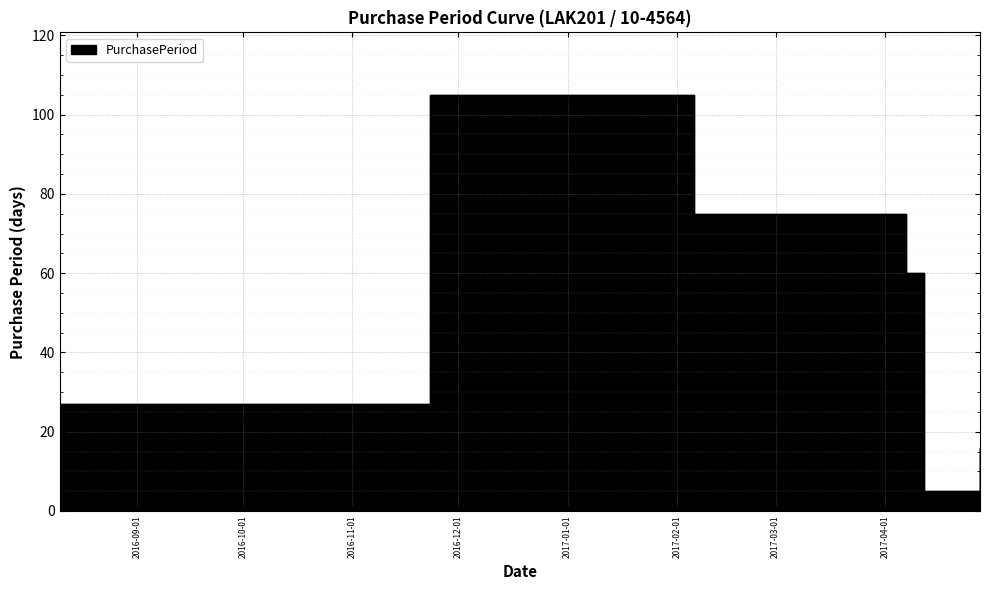

What is the difference between the maximum and minimum values?

100